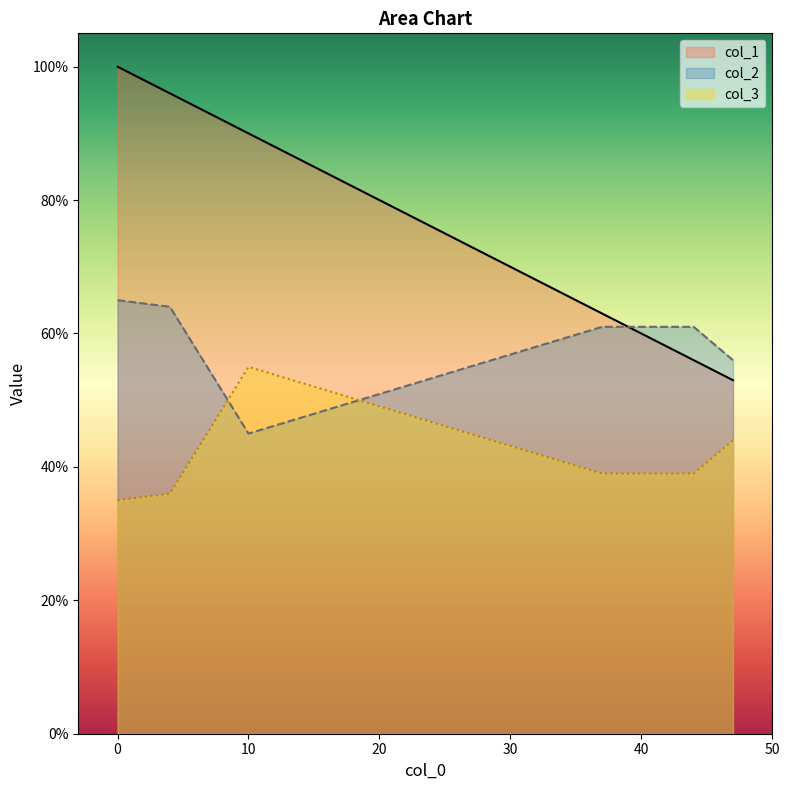

Where is col_2 nearest to the value 55?

47